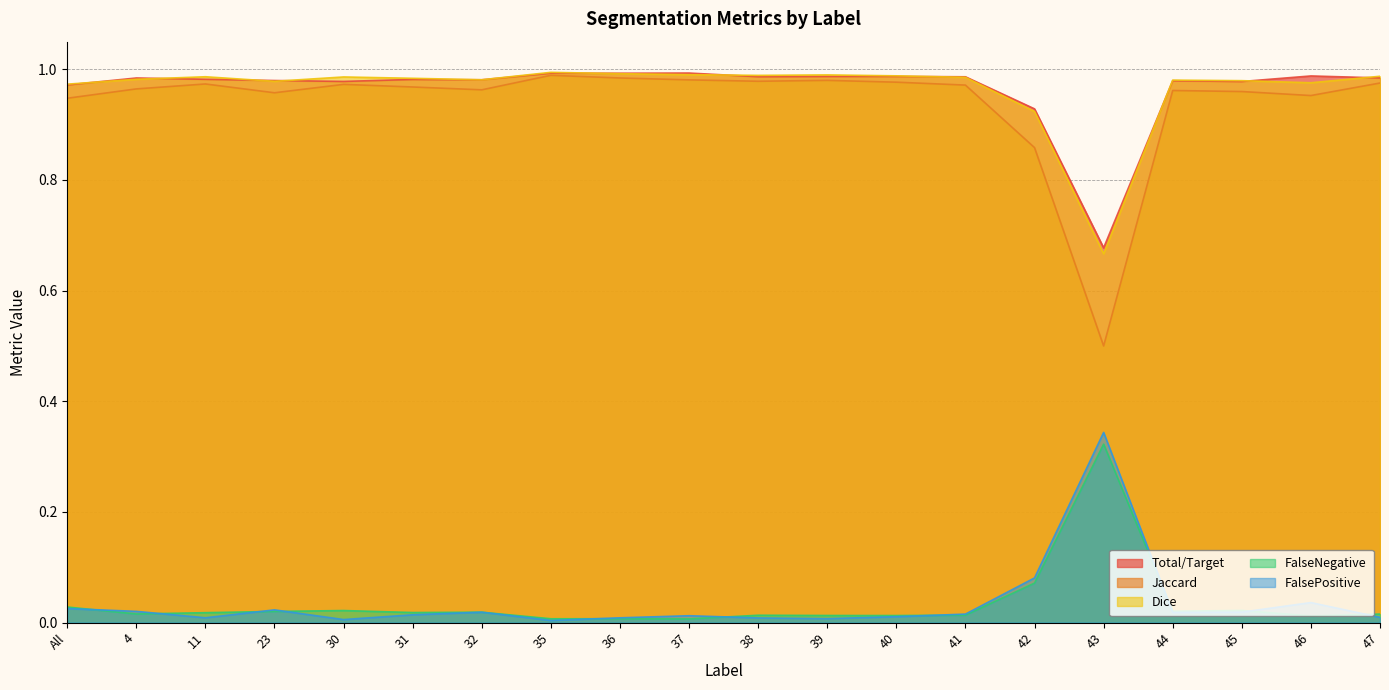

Reading left to right, what are all the values shown in this chart?

Total/Target: All=1.0	4=1.0	11=1.0	23=1.0	30=1.0	31=1.0	32=1.0	35=1.0	36=1.0	37=1.0	38=1.0	39=1.0	40=1.0	41=1.0	42=0.9	43=0.7	44=1.0	45=1.0	46=1.0	47=1.0
Jaccard: All=0.9	4=1.0	11=1.0	23=1.0	30=1.0	31=1.0	32=1.0	35=1.0	36=1.0	37=1.0	38=1.0	39=1.0	40=1.0	41=1.0	42=0.9	43=0.5	44=1.0	45=1.0	46=1.0	47=1.0
Dice: All=1.0	4=1.0	11=1.0	23=1.0	30=1.0	31=1.0	32=1.0	35=1.0	36=1.0	37=1.0	38=1.0	39=1.0	40=1.0	41=1.0	42=0.9	43=0.7	44=1.0	45=1.0	46=1.0	47=1.0
FalseNegative: All=0.0	4=0.0	11=0.0	23=0.0	30=0.0	31=0.0	32=0.0	35=0.0	36=0.0	37=0.0	38=0.0	39=0.0	40=0.0	41=0.0	42=0.1	43=0.3	44=0.0	45=0.0	46=0.0	47=0.0
FalsePositive: All=0.0	4=0.0	11=0.0	23=0.0	30=0.0	31=0.0	32=0.0	35=0.0	36=0.0	37=0.0	38=0.0	39=0.0	40=0.0	41=0.0	42=0.1	43=0.3	44=0.0	45=0.0	46=0.0	47=0.0